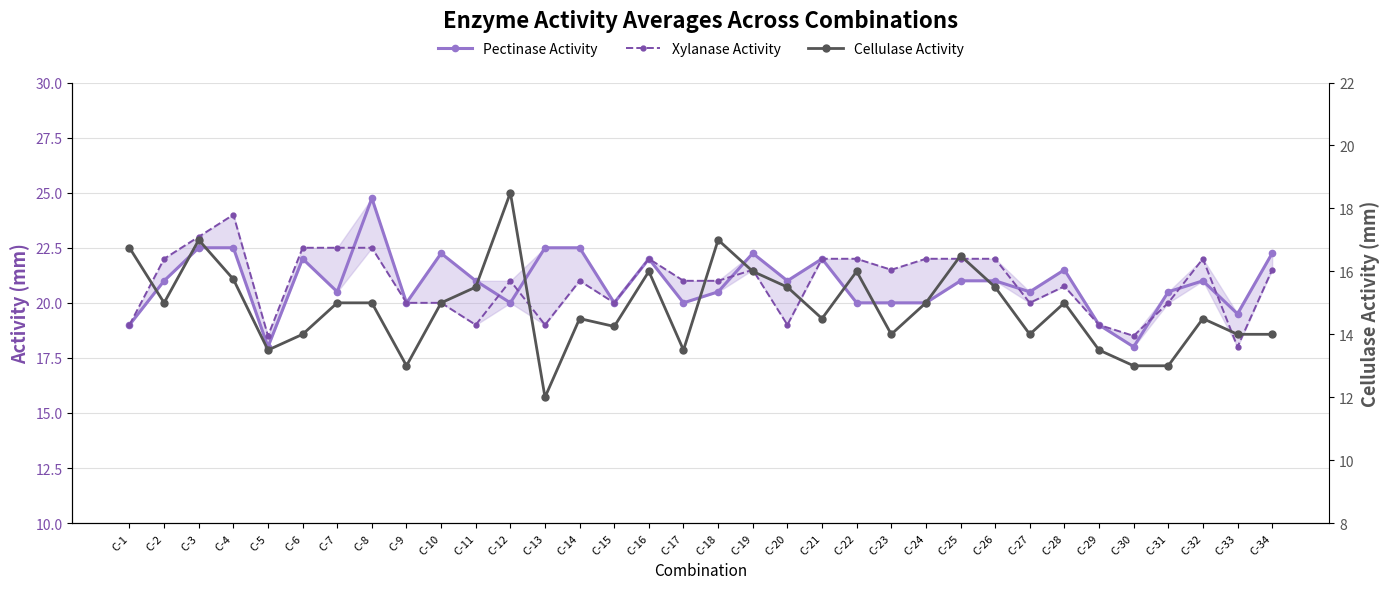

True or false: Xylanase Activity has a value of 19.0 at C-20.

True